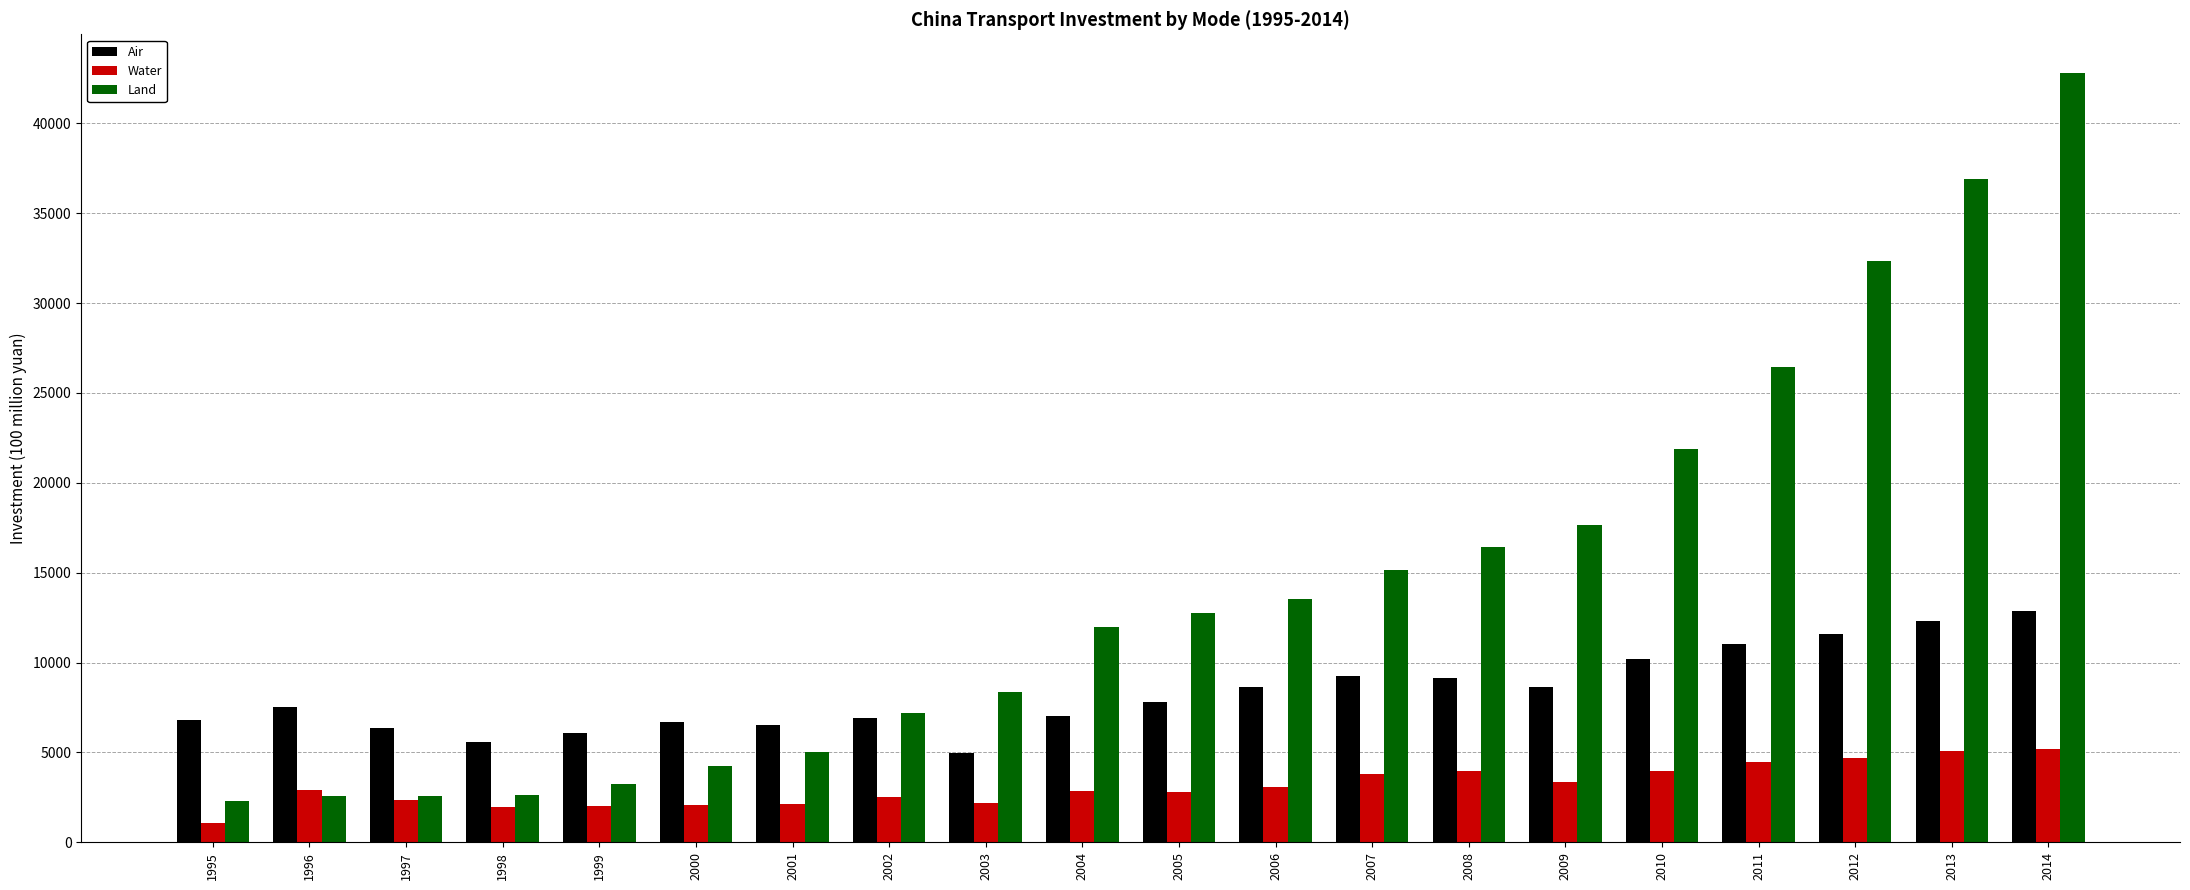

Which series has the largest range (max minus min)?

Land